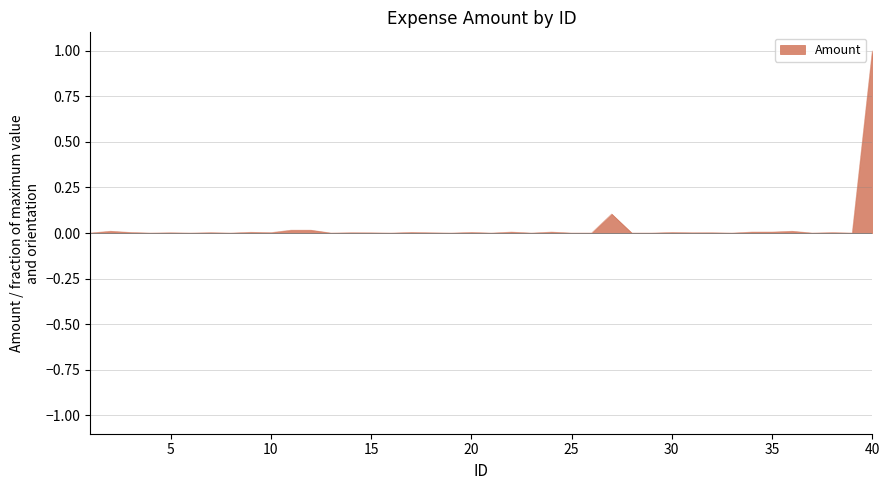

What is the difference between the maximum and minimum values?

1.0